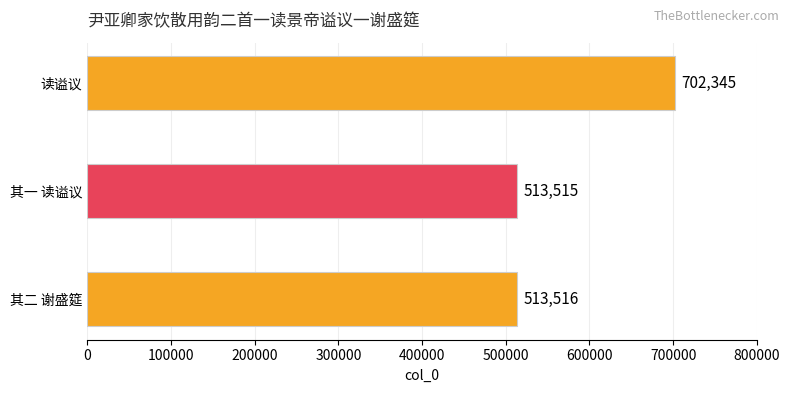

List the labels in order of value, largest first.

读谥议, 其二 谢盛筵, 其一 读谥议